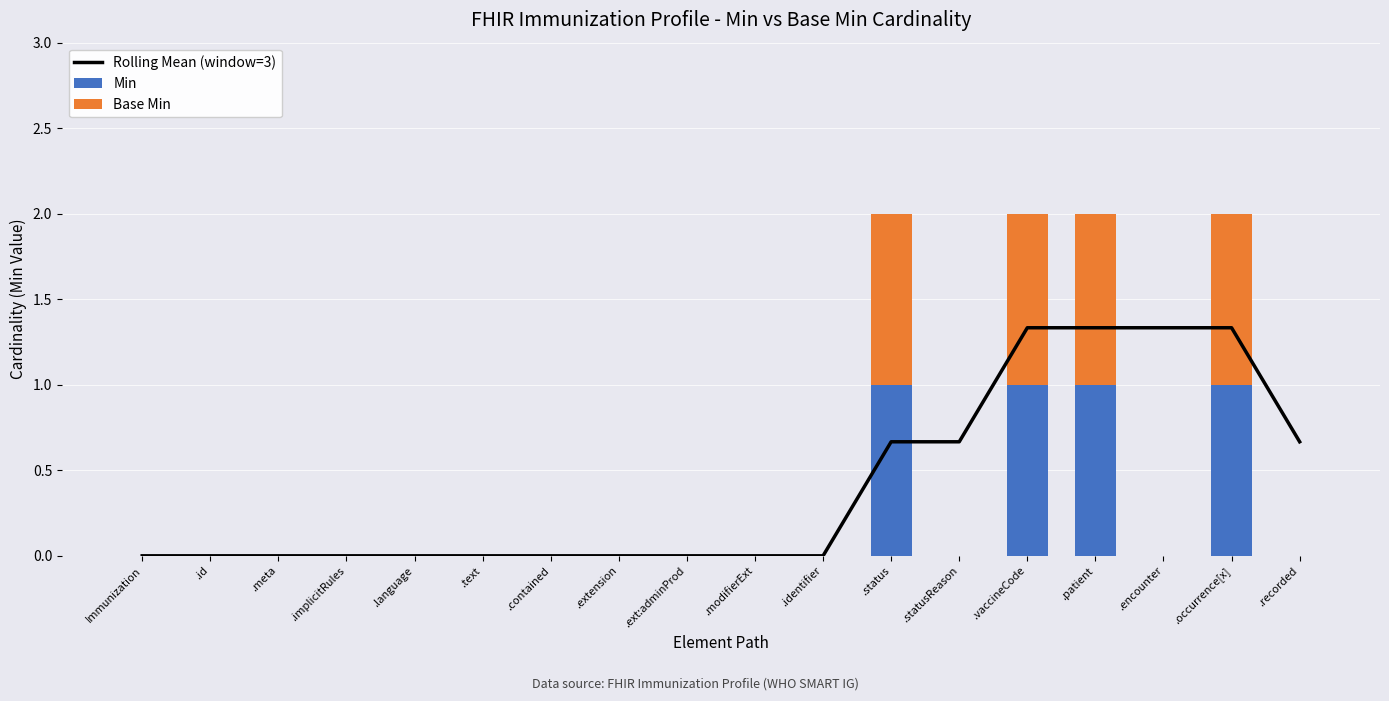

Rank the series by their maximum value, from highest to lowest.

Rolling Mean (window=3), Min, Base Min